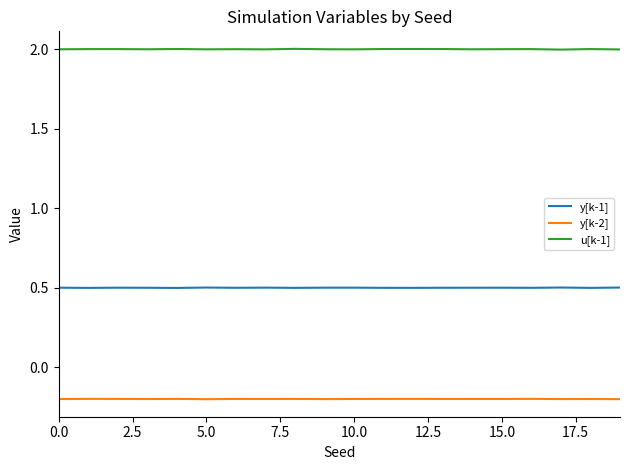

Which series has the largest total across all categories?

u[k-1]